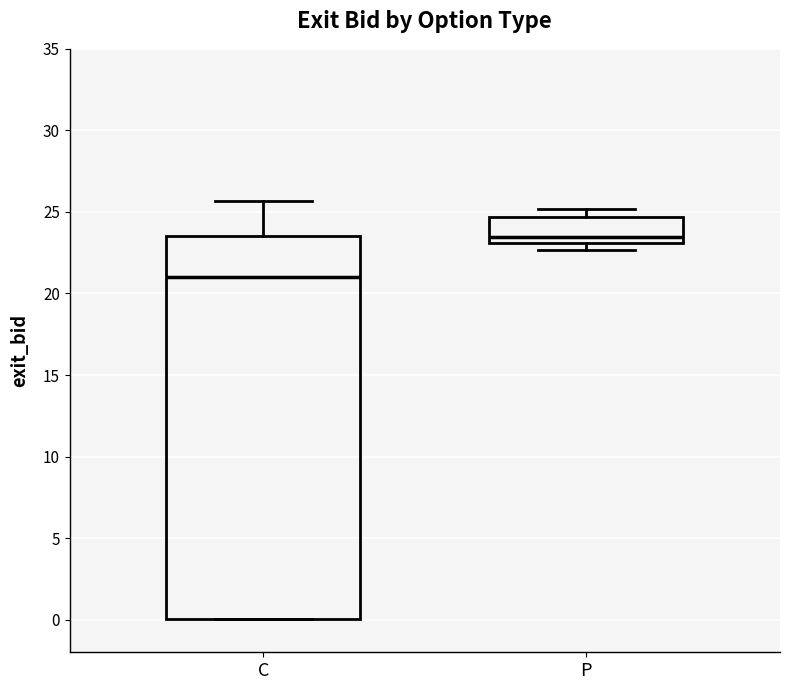

Reading left to right, read every box against the y-axis: the position of its median line, the range the box covers, and the ends of its whiskers. The values are not printed on the chart, so give them approximately, as read against the axis.

C: median 21.0, box 0.0 to 23.5, whiskers 0.0 to 25.5
P: median 23.5, box 23.0 to 24.5, whiskers 22.5 to 25.0